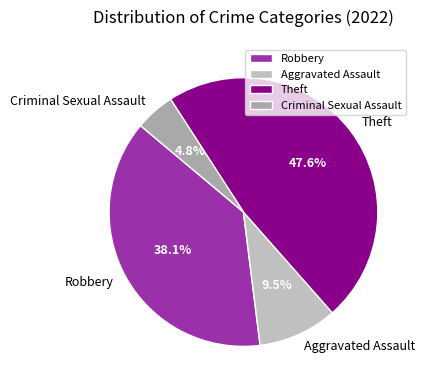

Which category has the smallest portion of the pie?

Criminal Sexual Assault